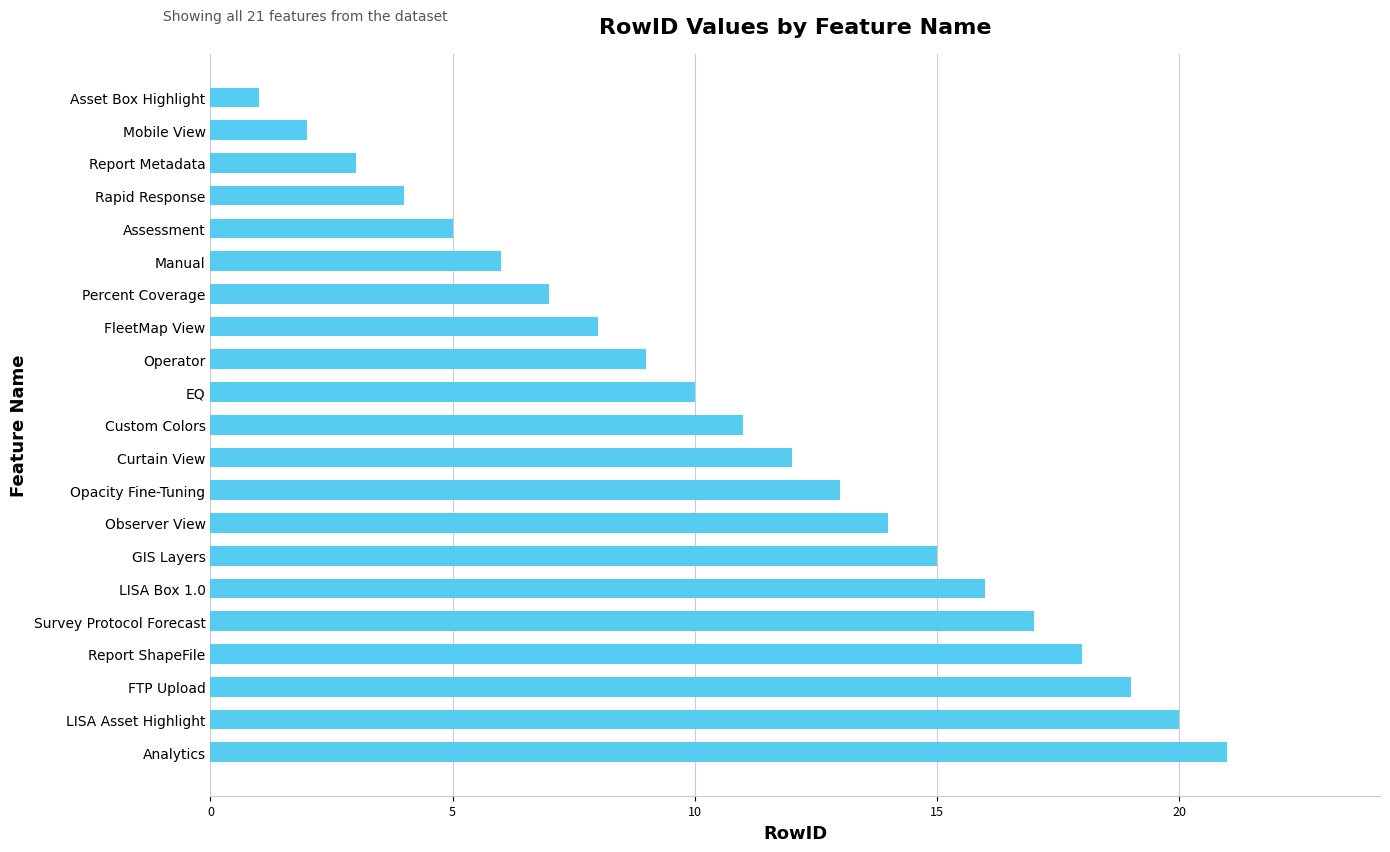

What is the difference between the second highest and minimum values?

19